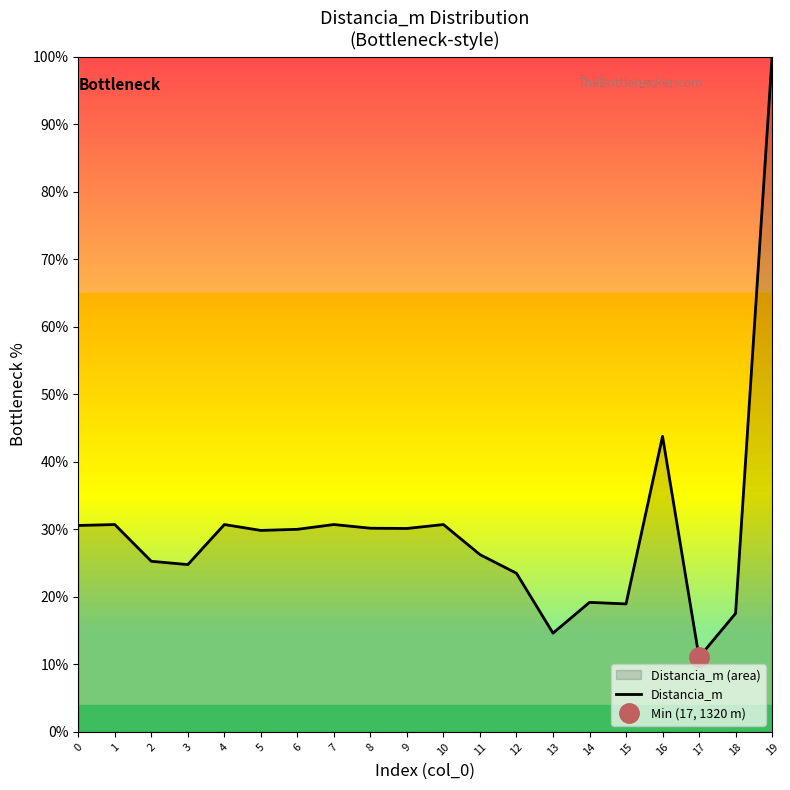

What is the approximate value at 5?

29.8